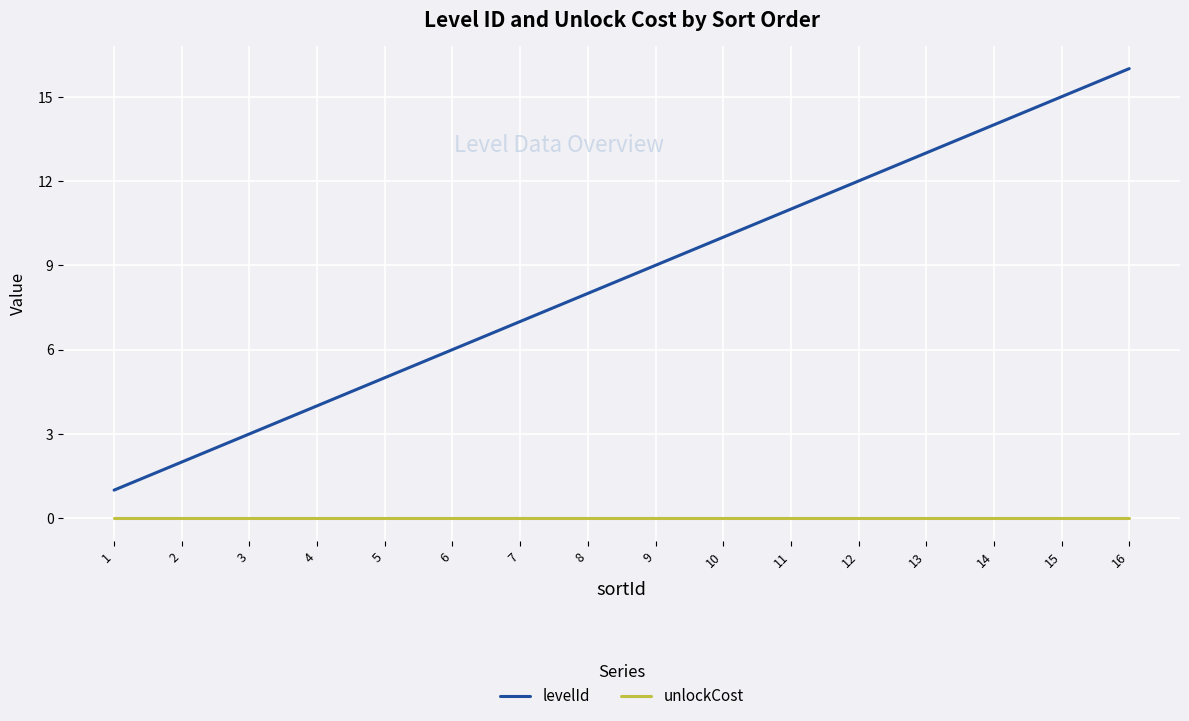

Which series has the largest total across all categories?

levelId